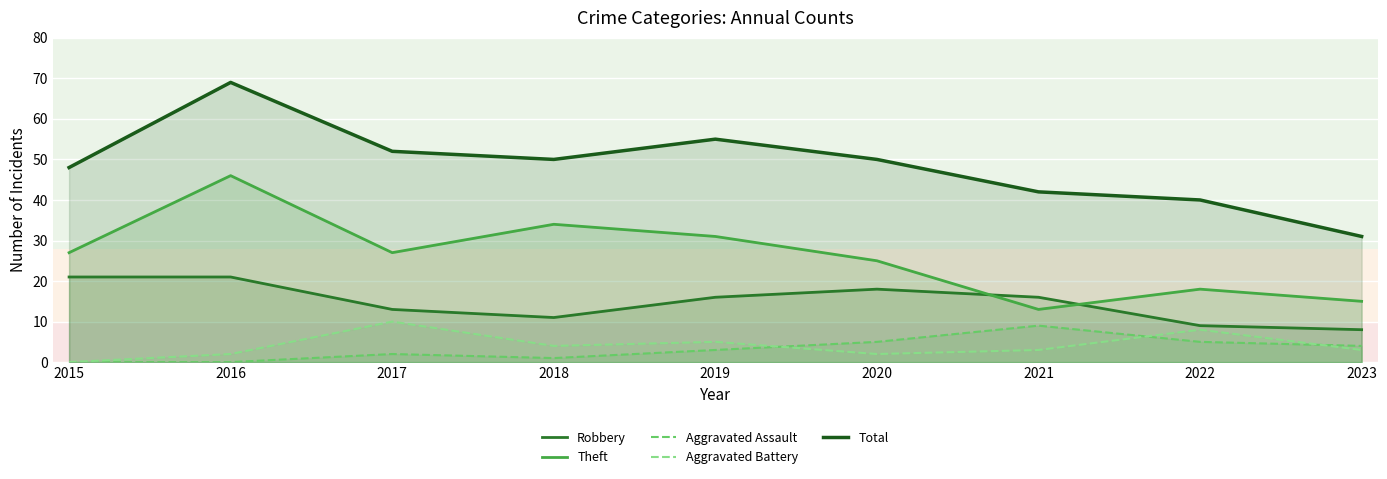

True or false: Aggravated Assault and Theft intersect in this chart.

False